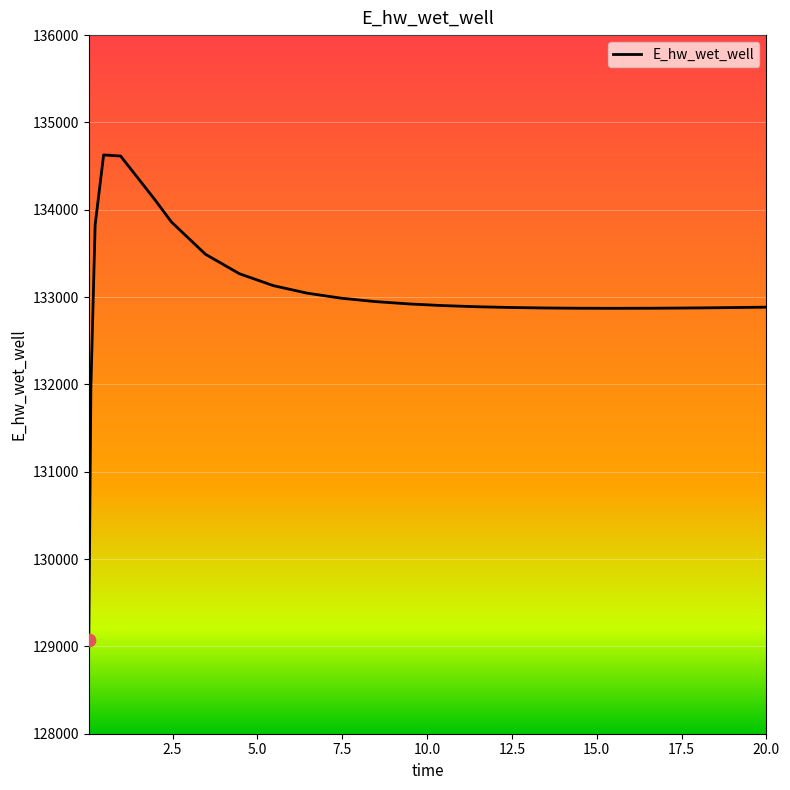

What is the difference between the maximum and minimum values?

5557.5